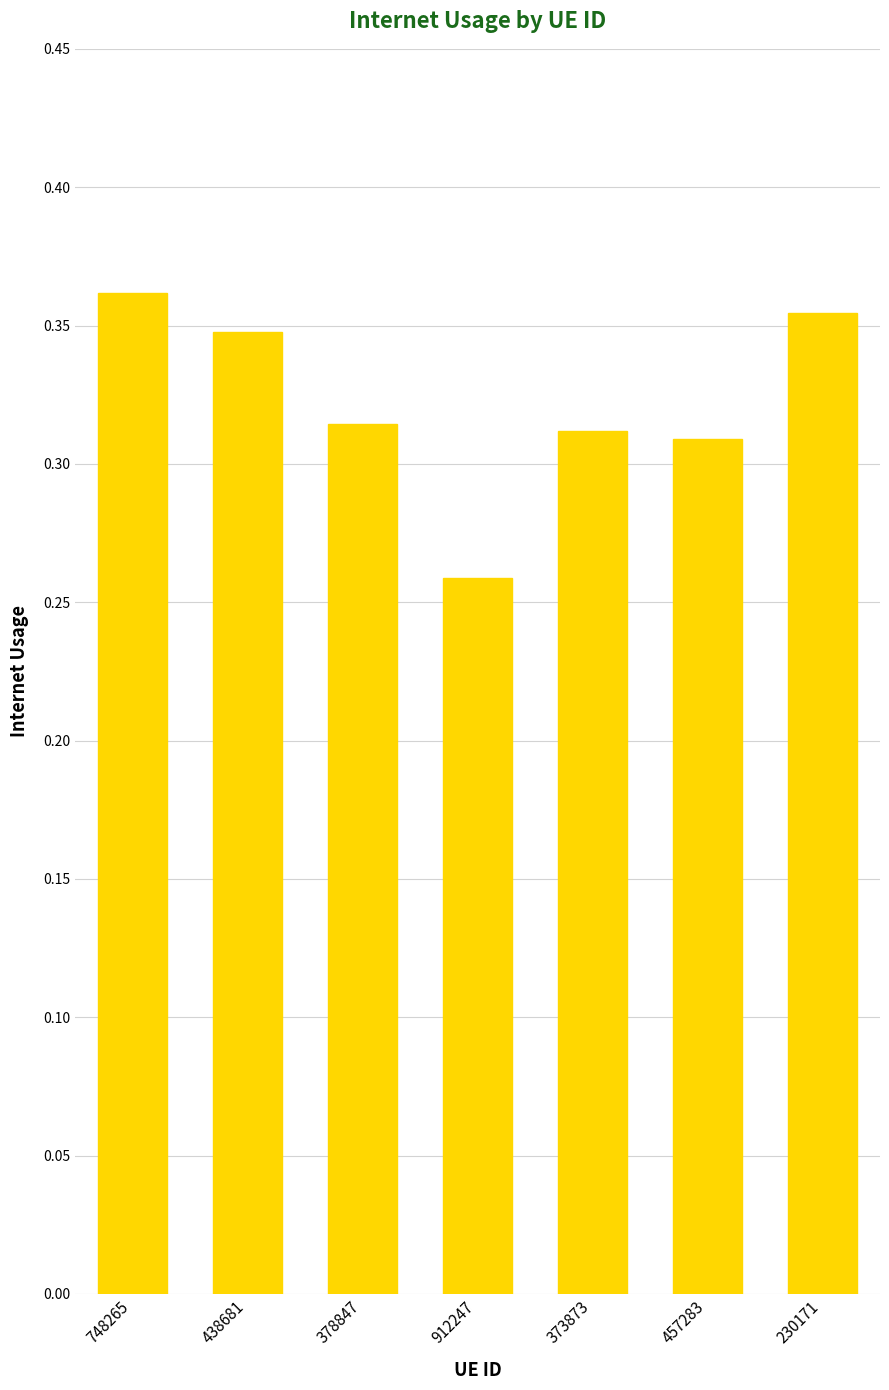

The chart shows a value of 0.5 at 373873. True or false?

False